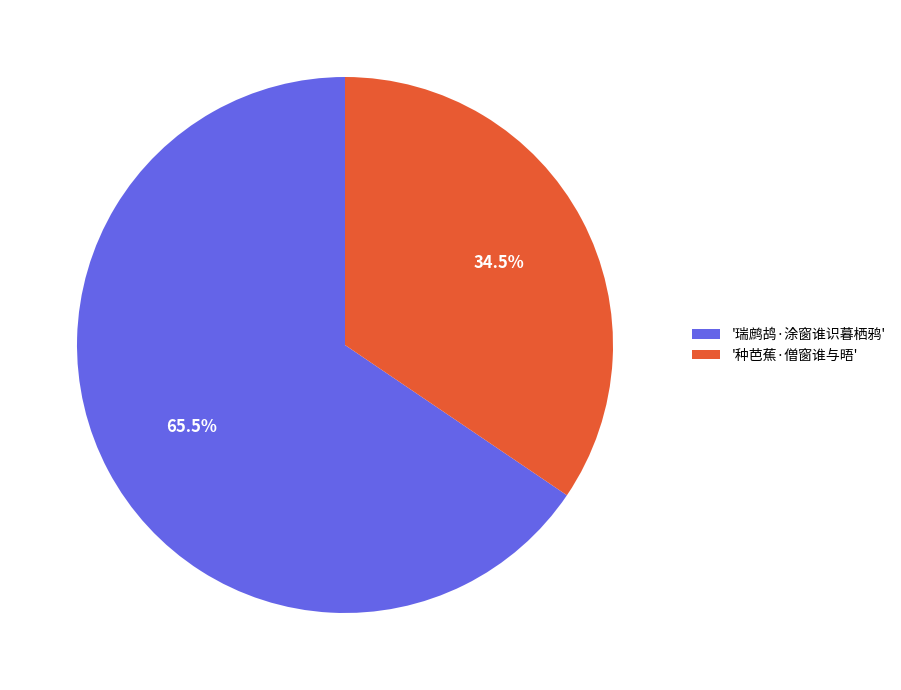

Which slice is the smallest?

'种芭蕉·僧窗谁与晤'